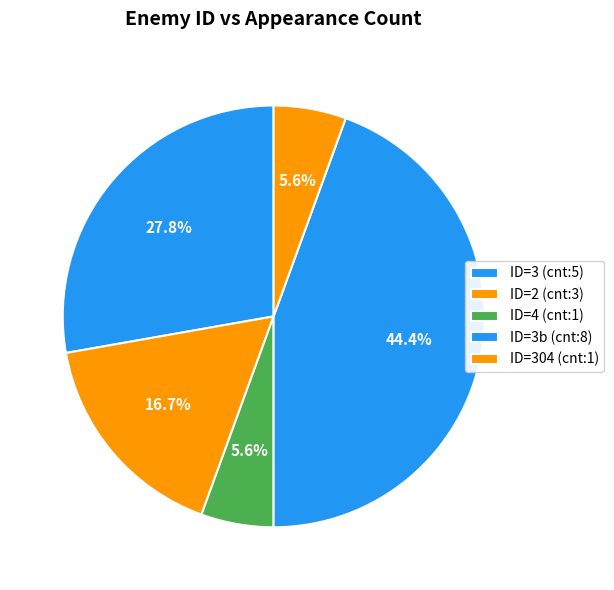

Count the number of slices in the pie.

5